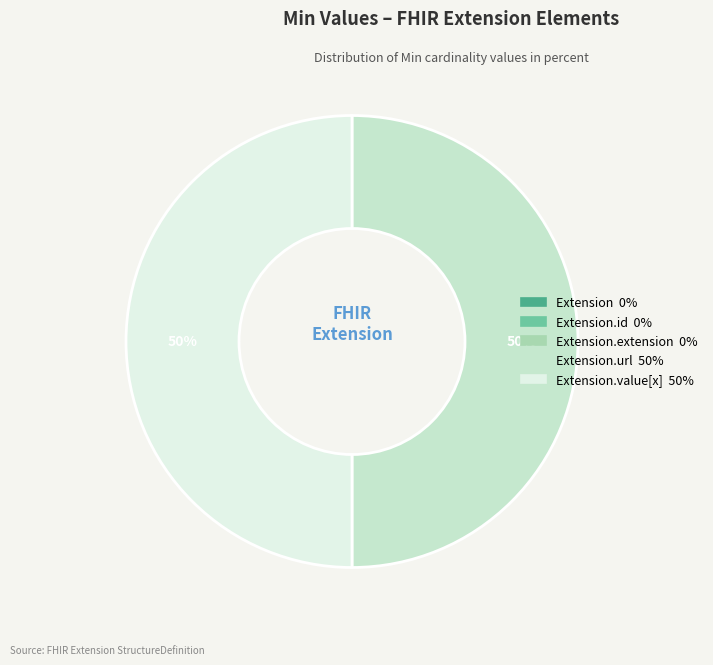

To the nearest percent, what is the average slice percentage?

20%